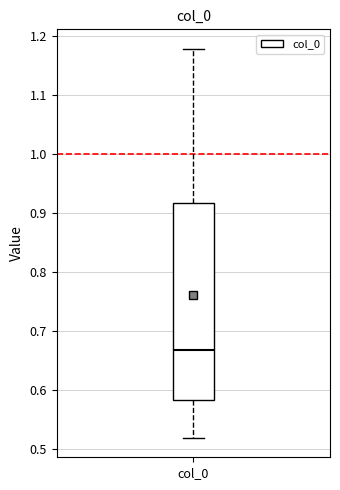

Where is the upper edge of the box for col_0 on the y-axis? The values are not printed on the chart, so give them approximately, as read against the axis.

0.92